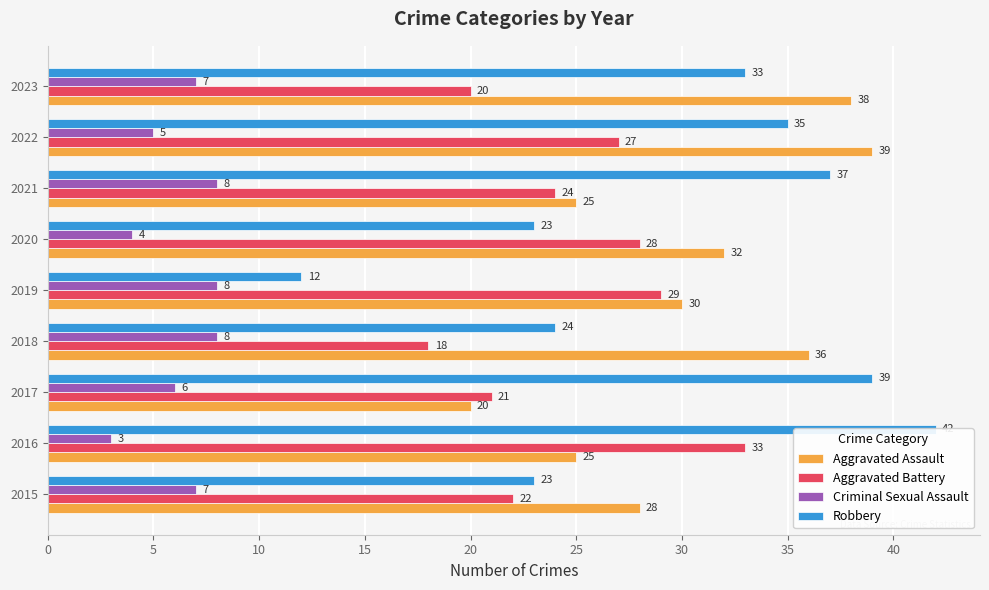

What is the sum of all Robbery values?

268